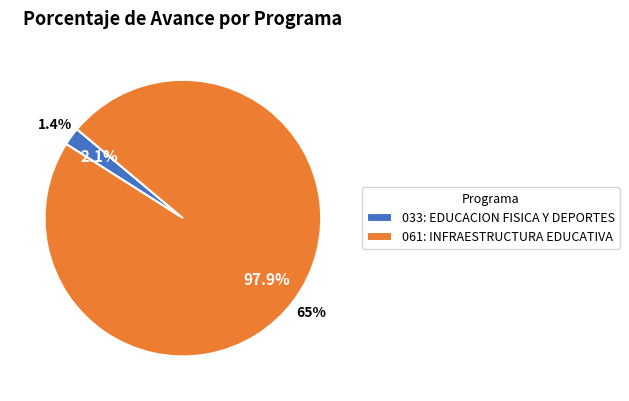

The 033: EDUCACION FISICA Y DEPORTES slice represents 2% of the pie. True or false?

True